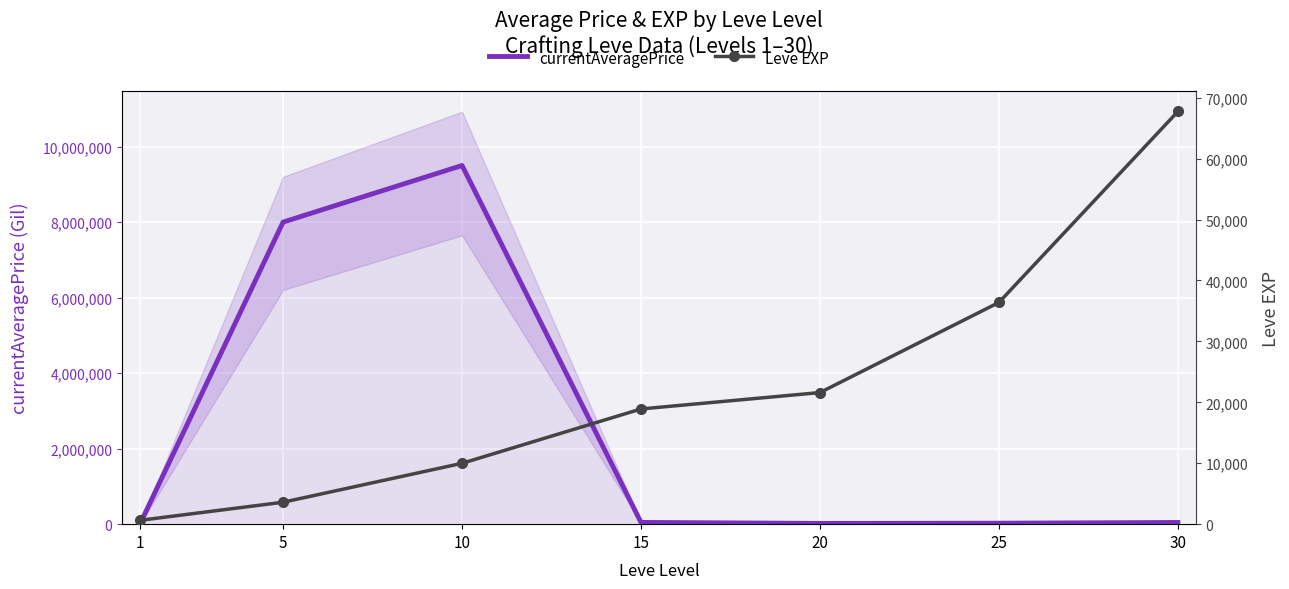

Reading right to left, what are all the values shown in this chart?

currentAveragePrice: 45000.0	25250.0	19987.0	46767.2	9500000.0	8000909.5	467.0
Leve EXP: 67730.0	36390.0	21600.0	18910.0	9990.0	3600.0	630.0